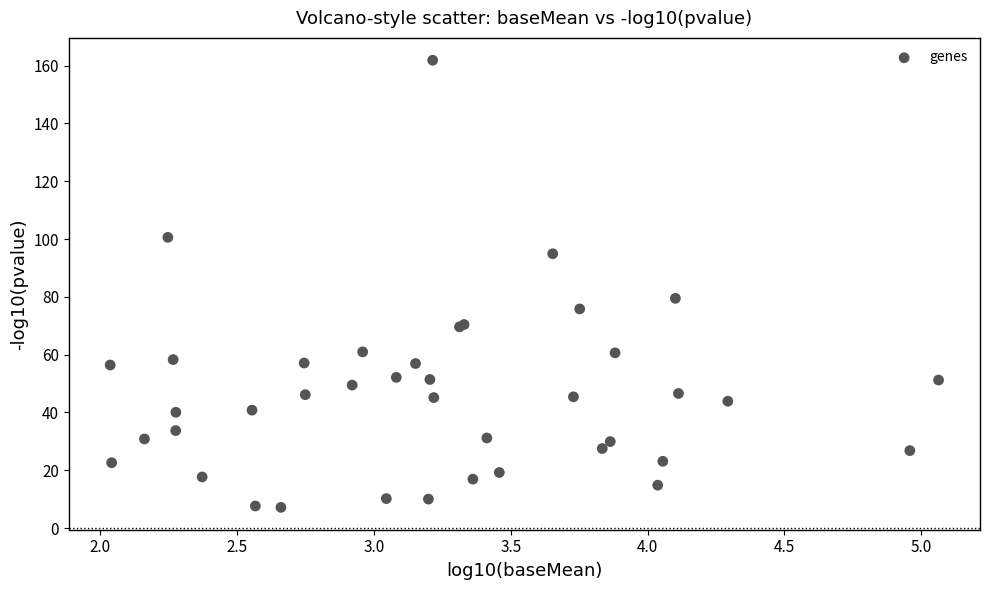

What Y value in the scatter plot is closest to 84?

79.5